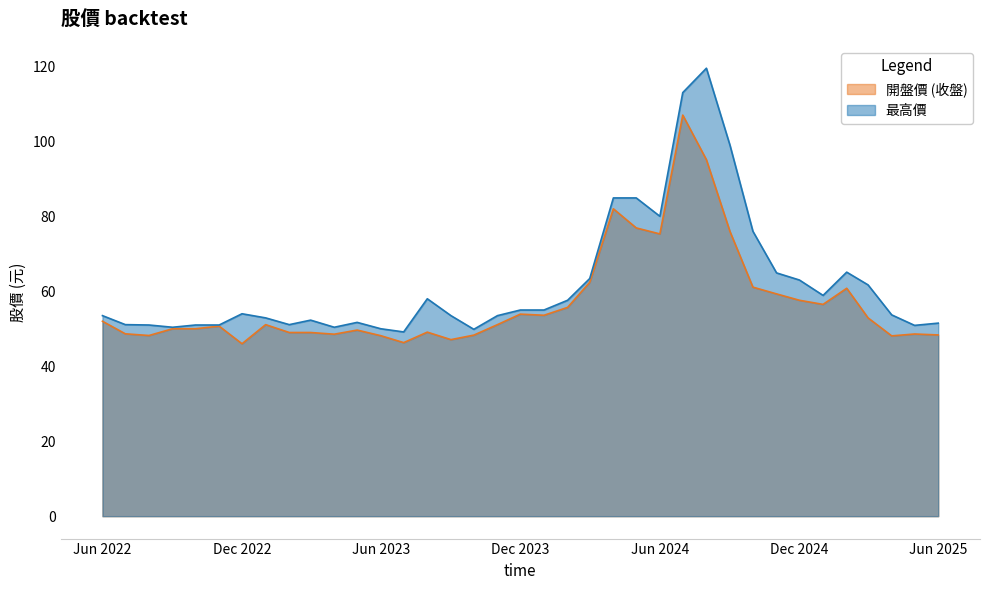

Rank the series at 2025-02-01 from highest to lowest value.

最高價, 開盤價 (收盤)